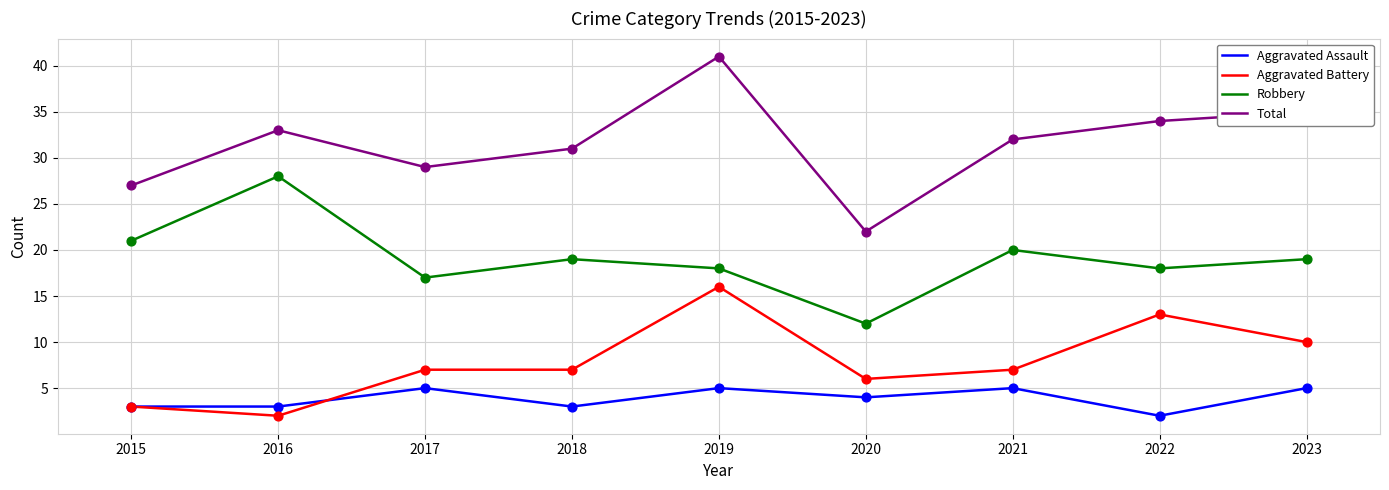

At how many categories does at least one series exceed 7?

9